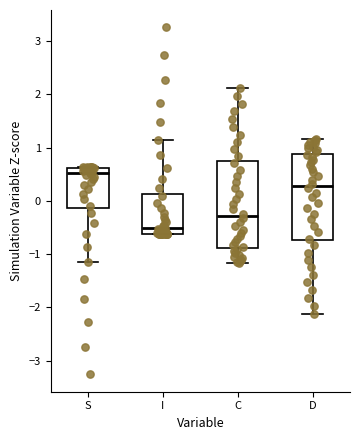

Reading left to right, transcribe this box plot: for each box, give where its median line is, the range the box spans, and where its two whiskers end, as read against the y-axis. The values are not printed on the chart, so give them approximately, as read against the axis.

S: median 0.5, box -0.1 to 0.6, whiskers -1.1 to 0.6
I: median -0.5, box -0.6 to 0.1, whiskers -0.6 to 1.1
C: median -0.3, box -0.9 to 0.7, whiskers -1.2 to 2.1
D: median 0.3, box -0.7 to 0.9, whiskers -2.1 to 1.2